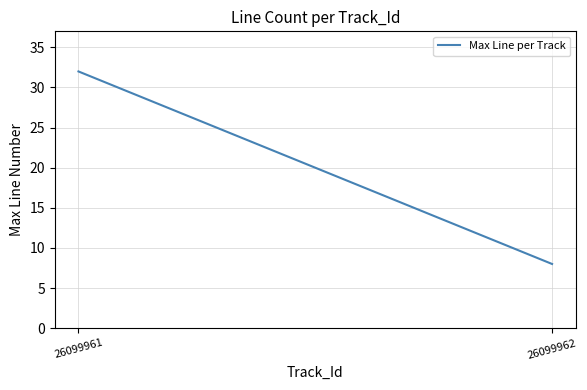

True or false: the data shows 8 at 26099962.

True